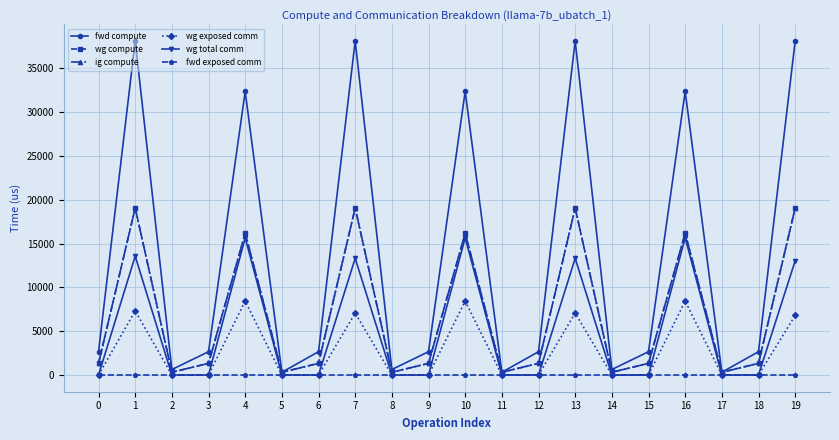

Does the chart have visible grid lines?

Yes